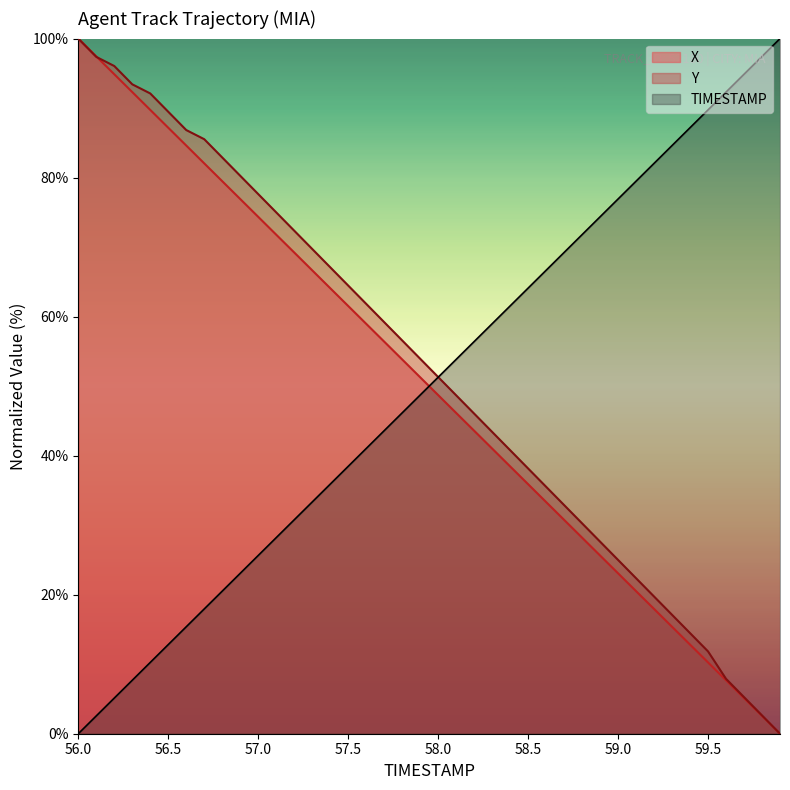

Which label corresponds to the largest value in the chart?

59.9